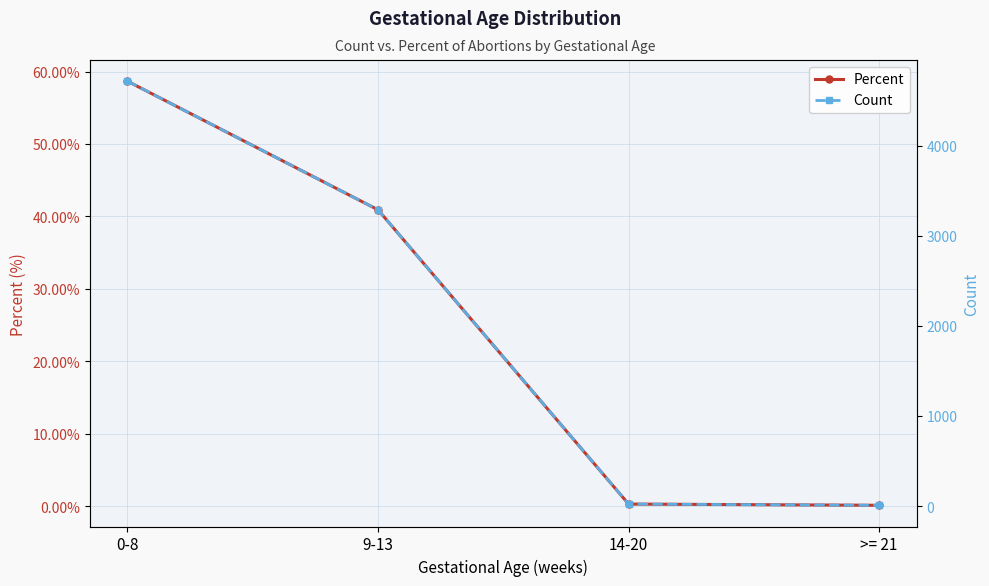

The Percent series shows 0.1 at >= 21. True or false?

False